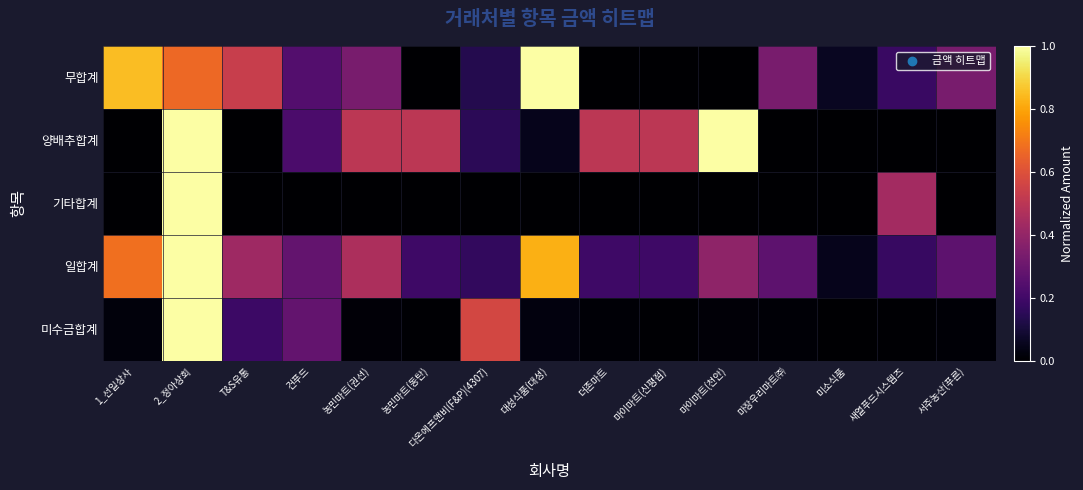

Which has a higher value, 대성식품(대성) or 다온에프앤비(F&P)(4307)?

대성식품(대성)